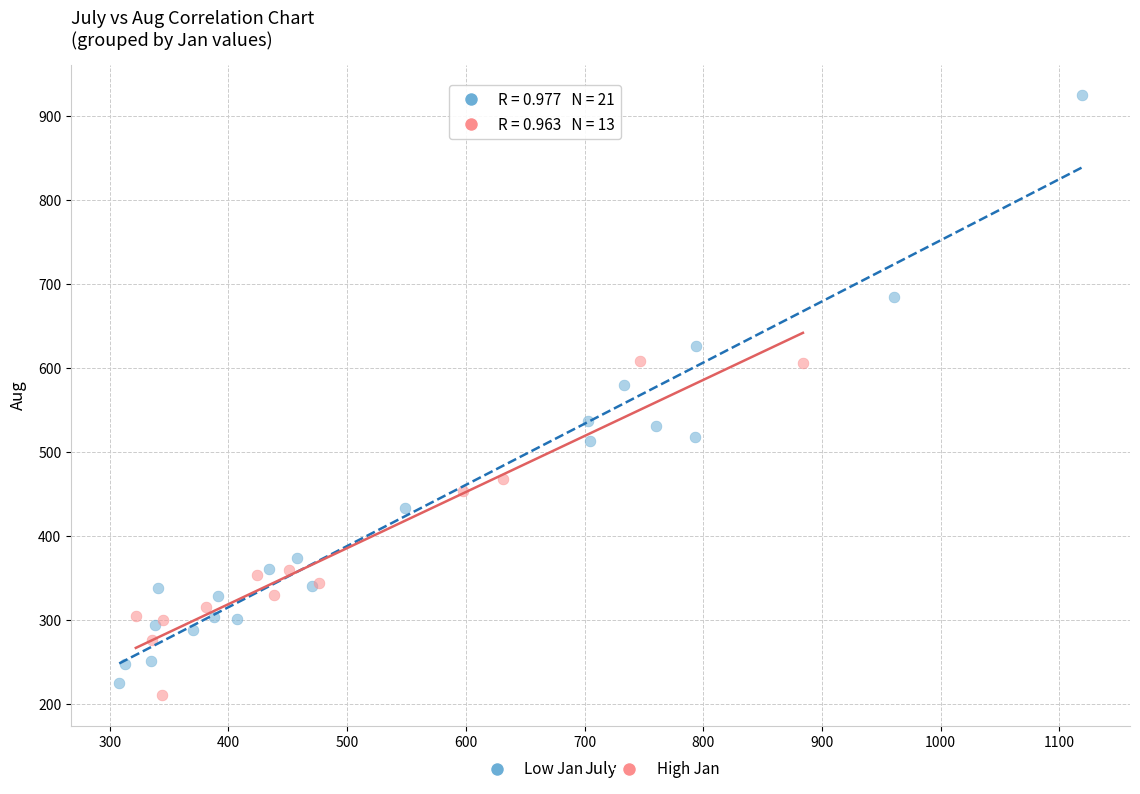

Which series has the widest spread of Y values?

Low Jan